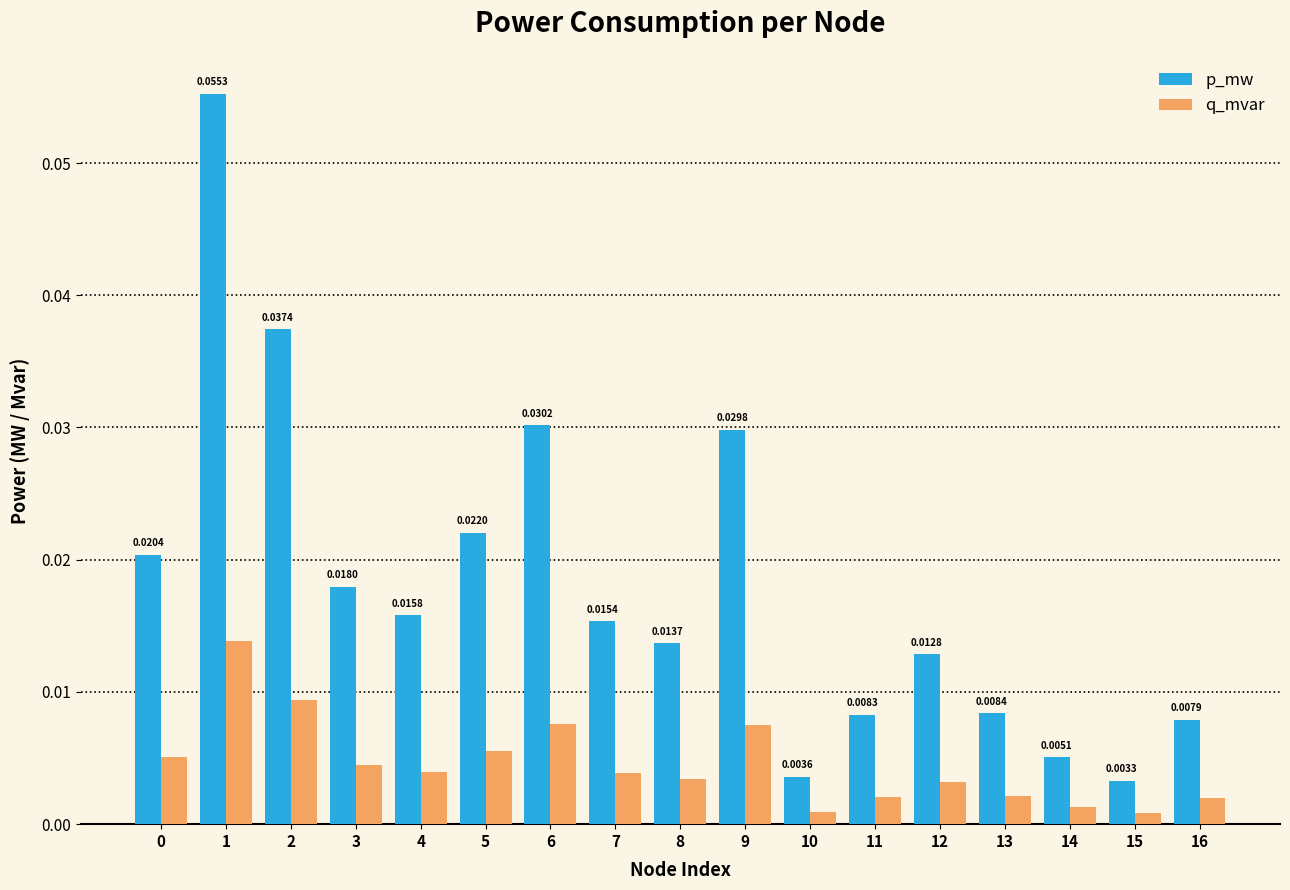

What are all the series names shown in the legend?

p_mw, q_mvar